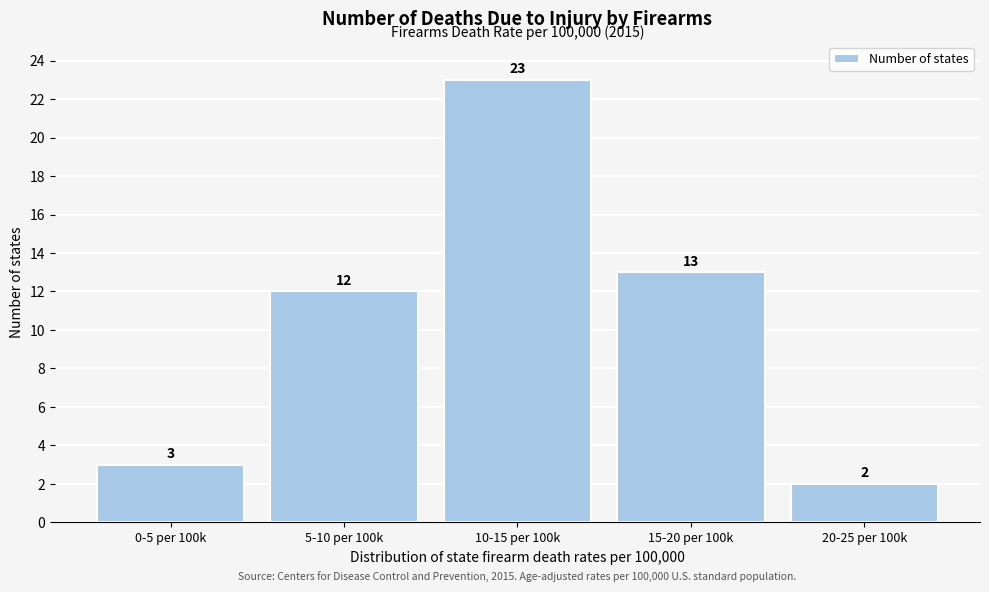

Reading right to left, extract all data points from this chart.

2	13	23	12	3